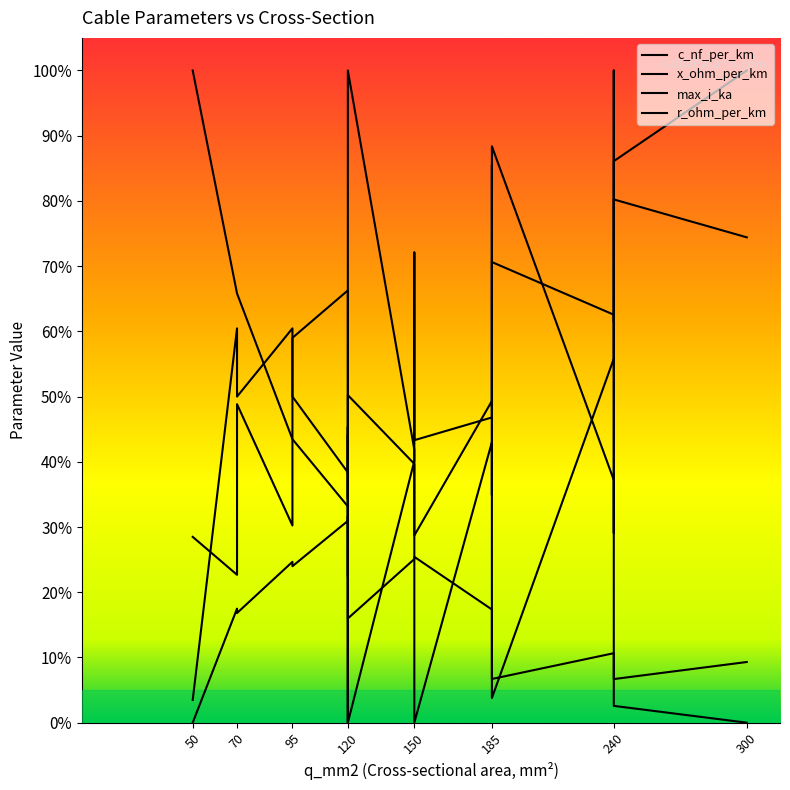

Between which two adjacent categories do max_i_ka and x_ohm_per_km first intersect?

120 and 120